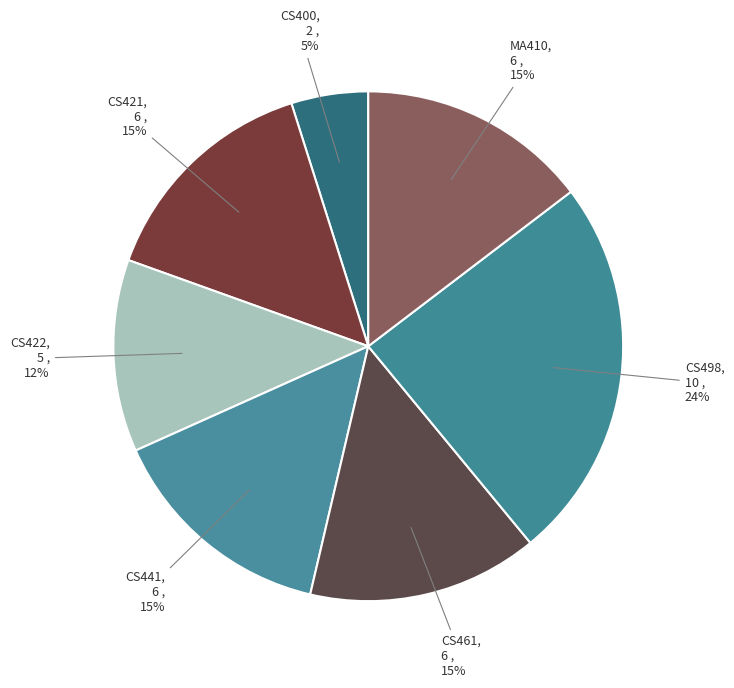

Does CS422 represent more than half of the total?

No